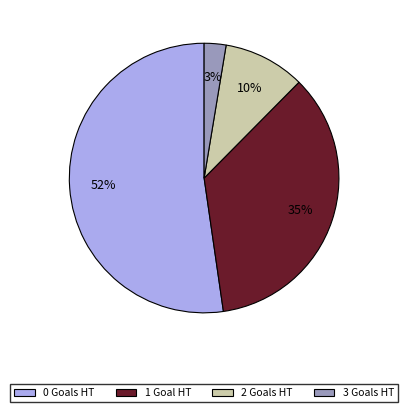

Count the number of slices in the pie.

4